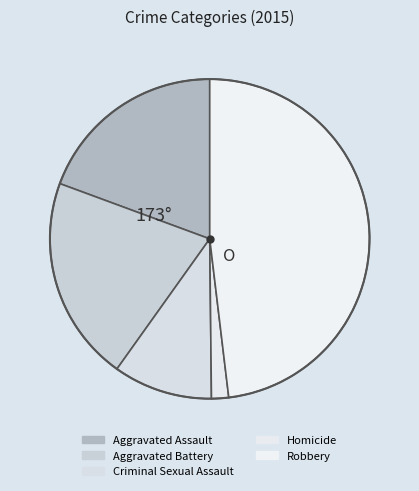

Count the number of slices in the pie.

5